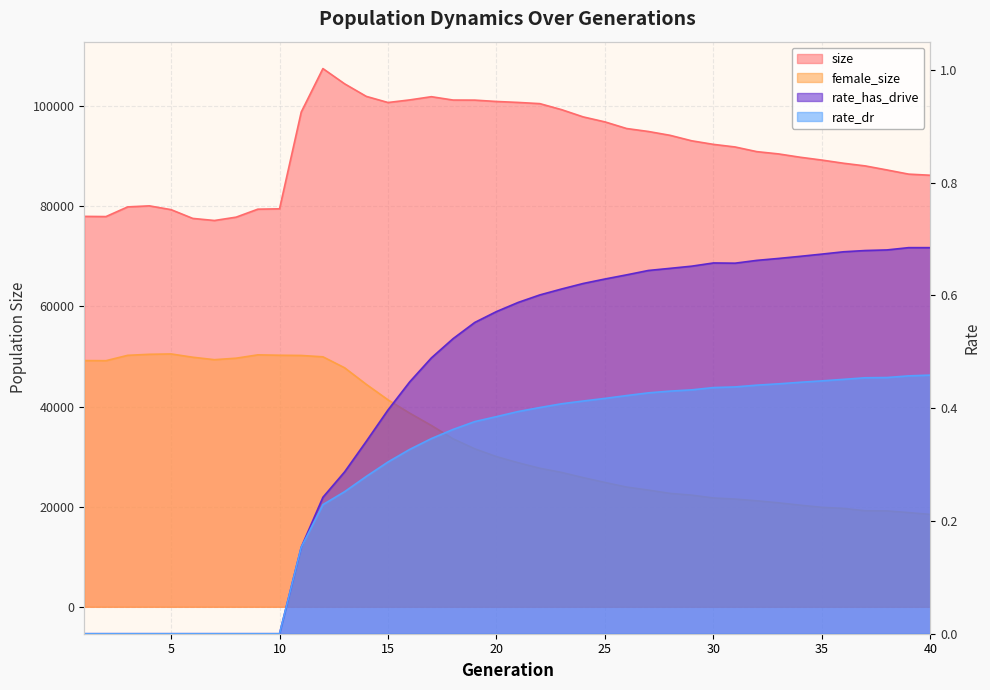

Which label corresponds to the smallest value in the chart?

1